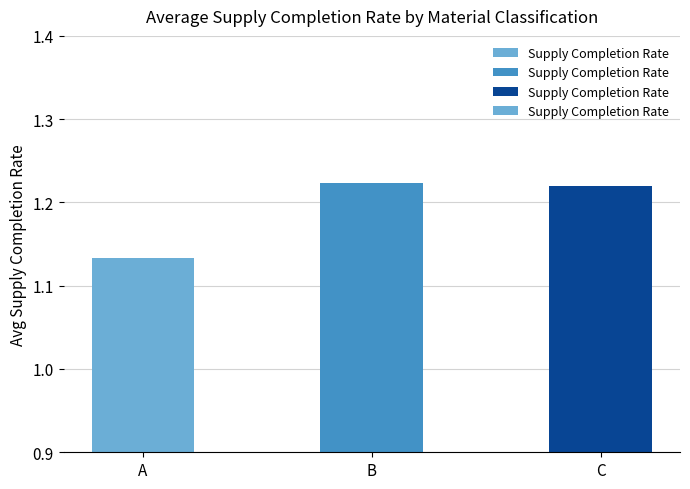

Which label corresponds to the smallest value in the chart?

A